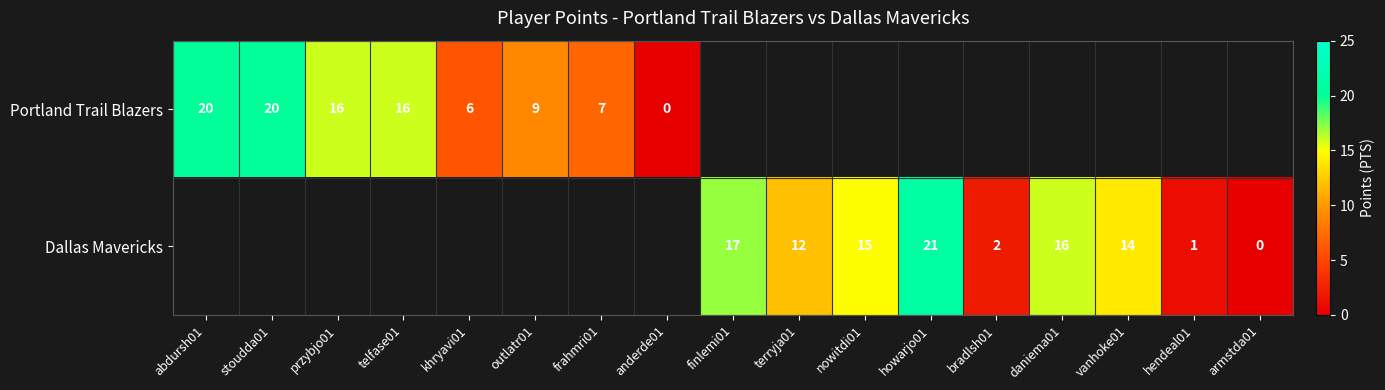

Is it true that Dallas Mavericks equals 6.2 at vanhoke01?

False